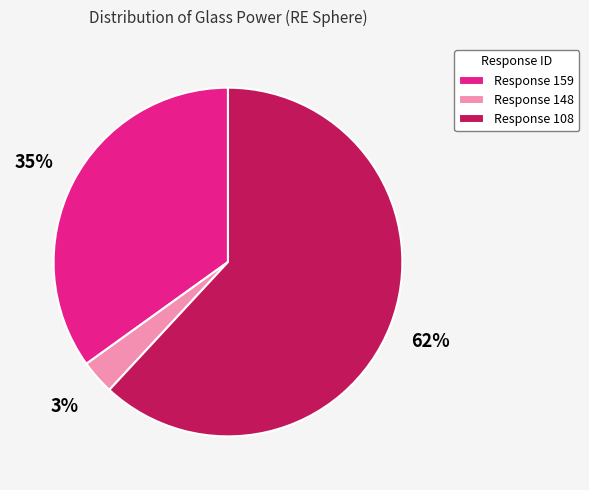

Is it true that Response 148 is 3% of the pie?

True